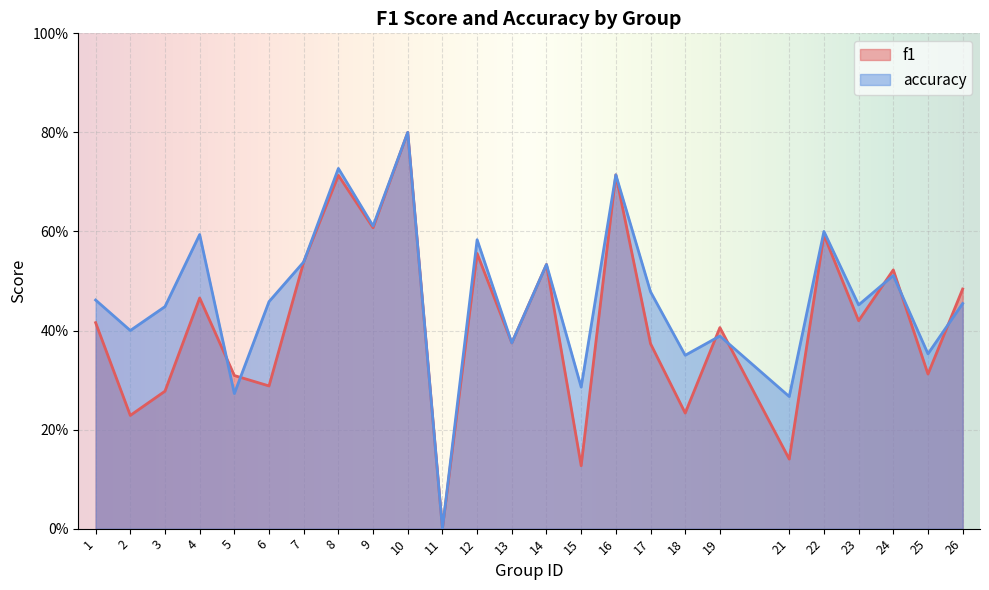

Count the number of categories in the chart.

25